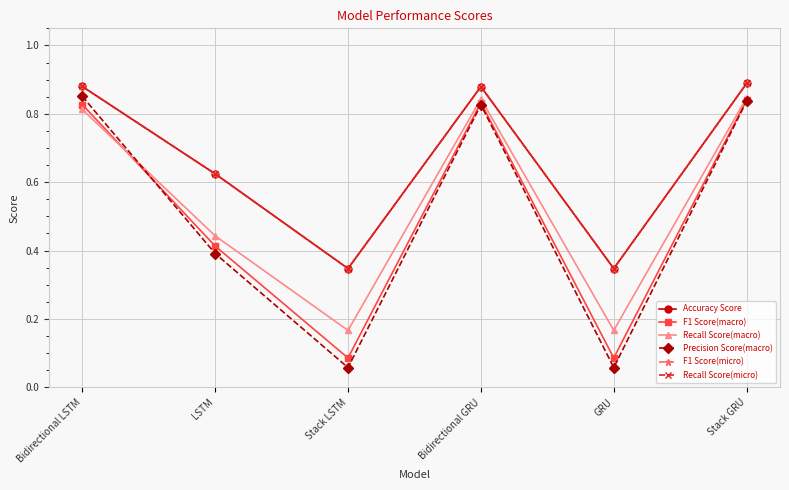

What is the value of the Accuracy Score point at the 6th from the left?

0.9